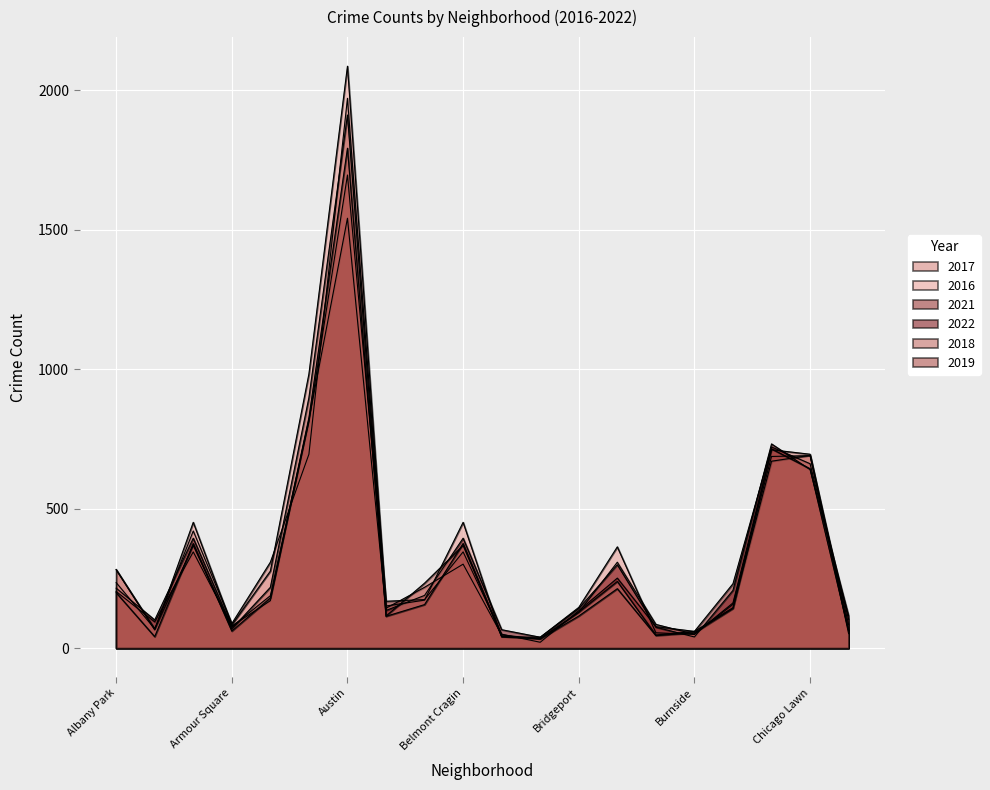

What is the average value of the 2021 series?

320